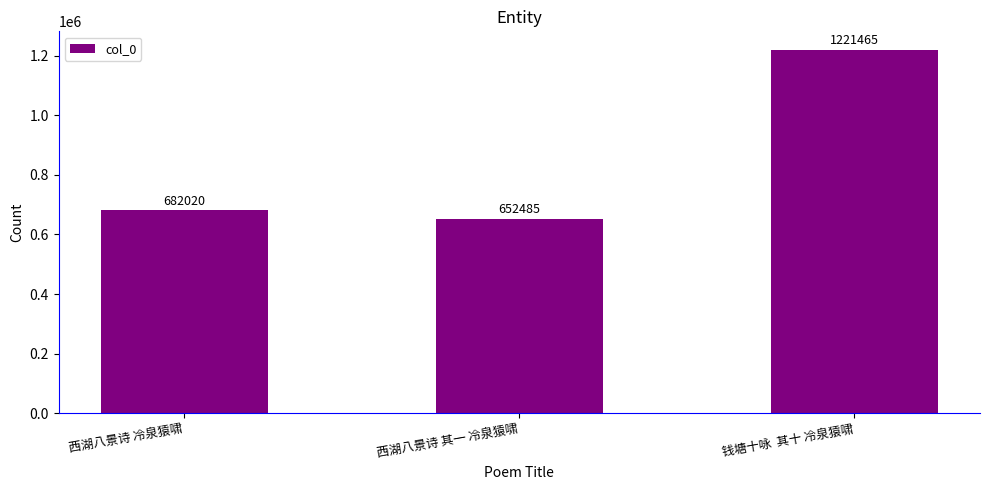

Between 钱塘十咏  其十 冷泉猿啸 and 西湖八景诗 其一 冷泉猿啸, which is larger?

钱塘十咏  其十 冷泉猿啸